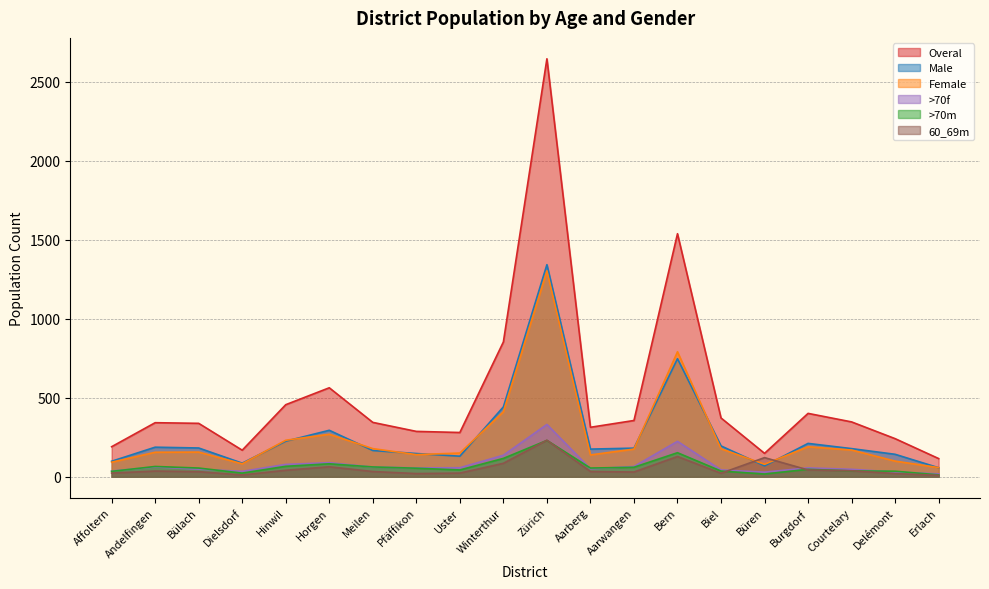

Count the number of categories in the chart.

20